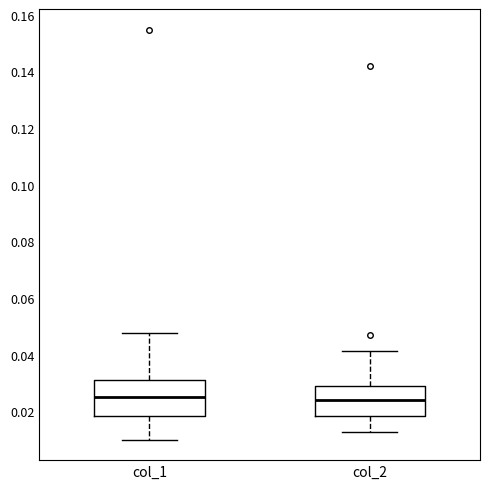

Reading left to right, read every box against the y-axis: the position of its median line, the range the box covers, and the ends of its whiskers. The values are not printed on the chart, so give them approximately, as read against the axis.

col_1: median 0.026, box 0.018 to 0.032, whiskers 0.010 to 0.048
col_2: median 0.024, box 0.018 to 0.030, whiskers 0.012 to 0.042